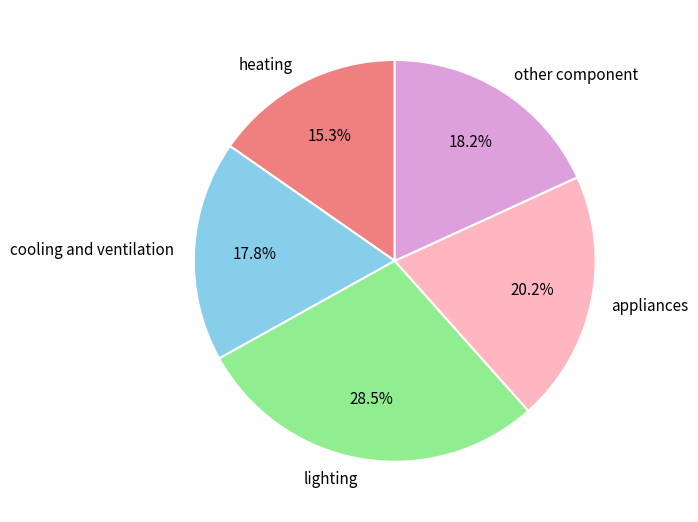

What is the smallest slice in the pie chart?

heating